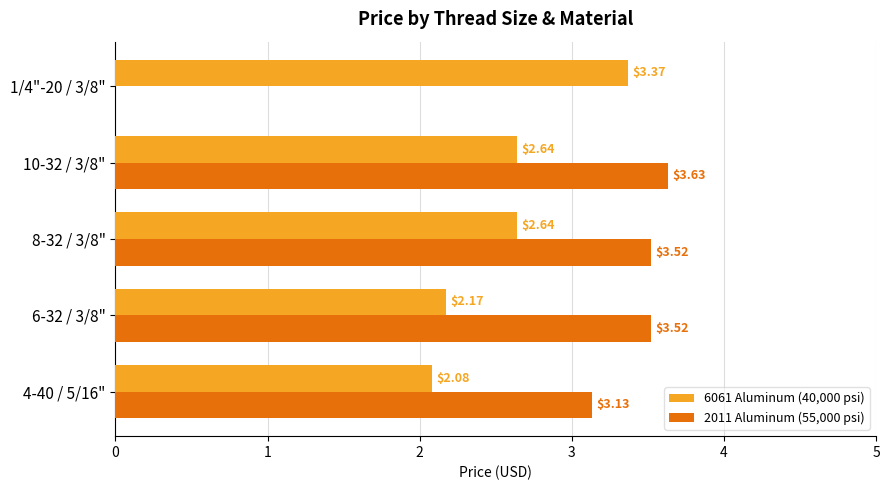

At which category is the sum across all series the highest?

10-32 / 3/8"